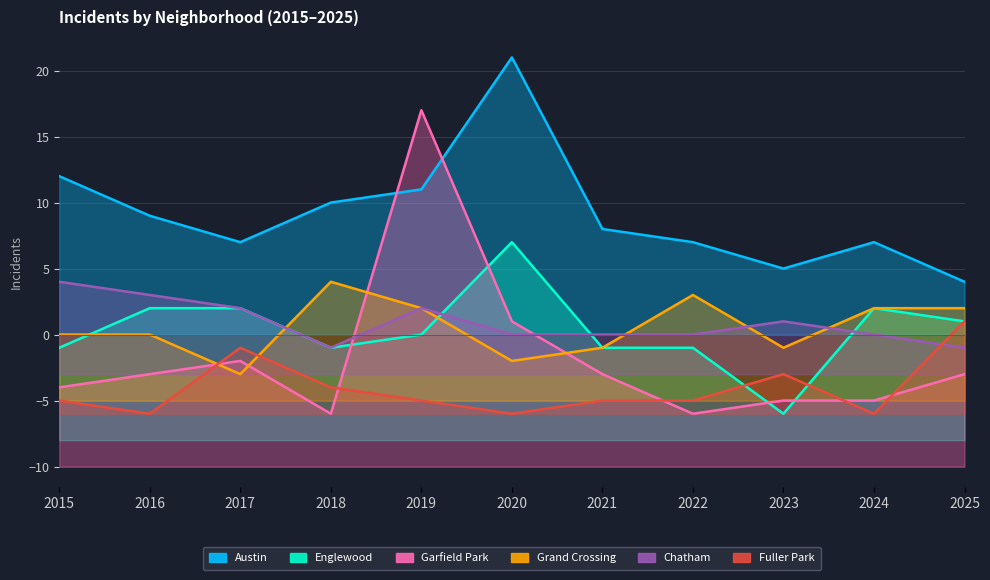

How many values in Fuller Park are above zero?

1